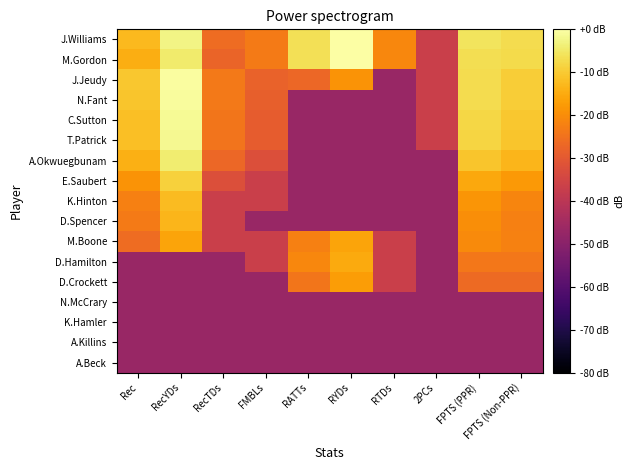

What is the difference between the highest and lowest values at RecTDs?

23.6